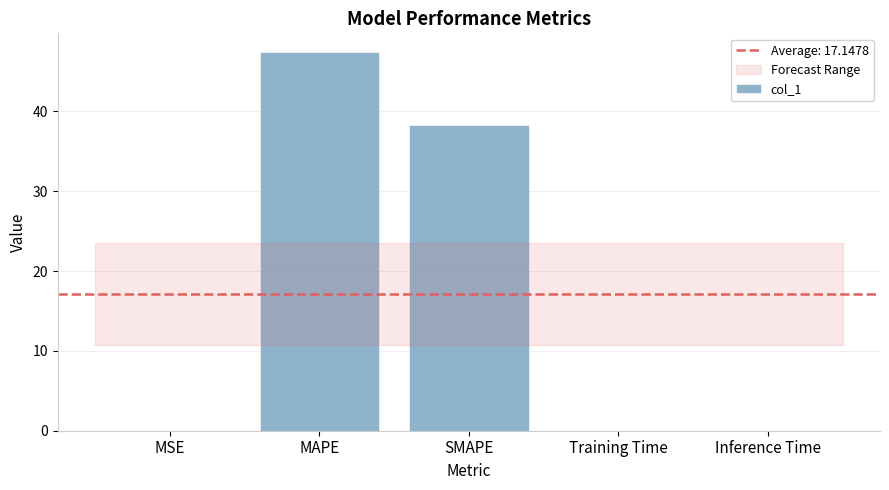

The chart shows a value of 72.1 at MAPE. True or false?

False